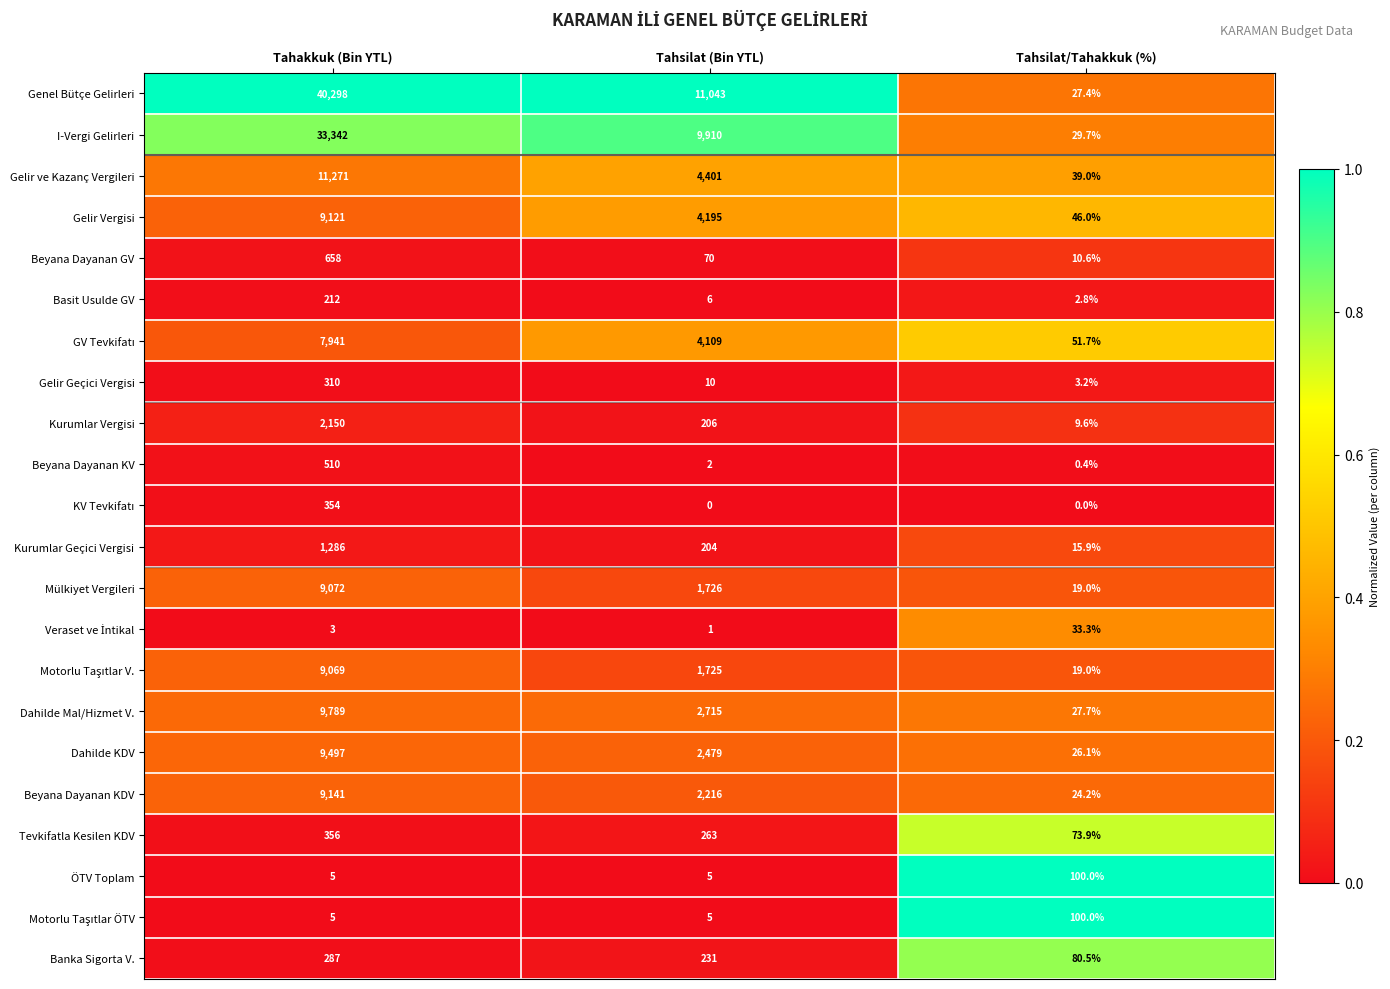

At which category is the sum across all series the highest?

Tahakkuk (Bin YTL)